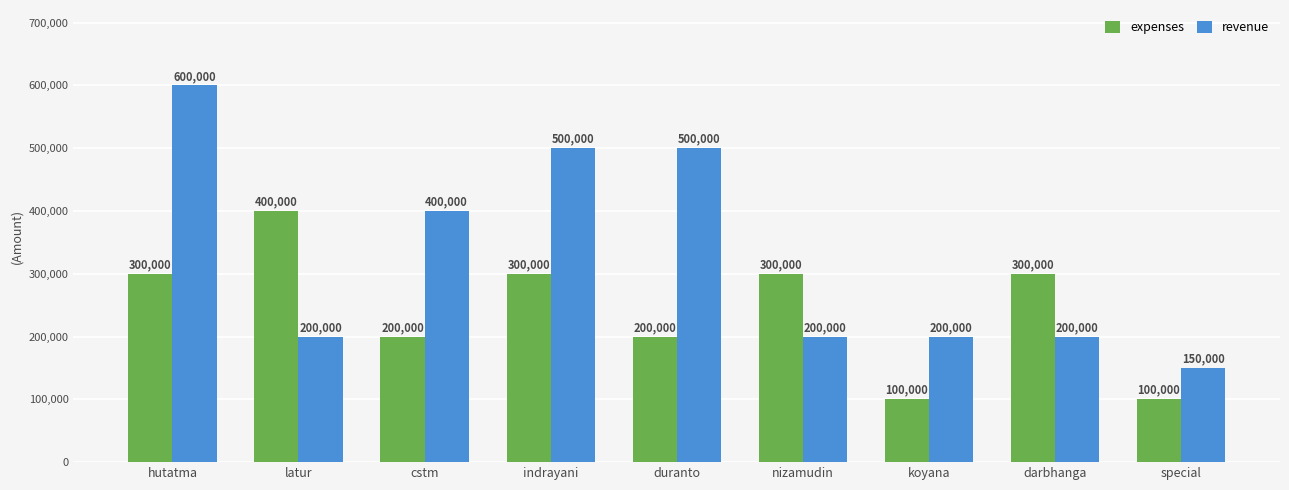

True or false: expenses has a value of 523660 at latur.

False